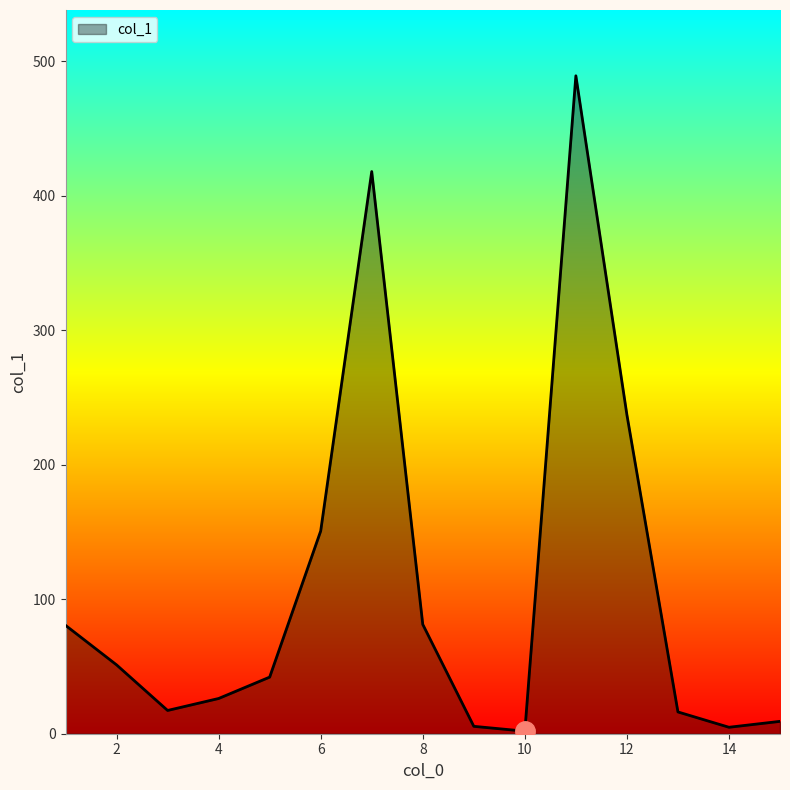

What is the greatest value displayed?

489.3